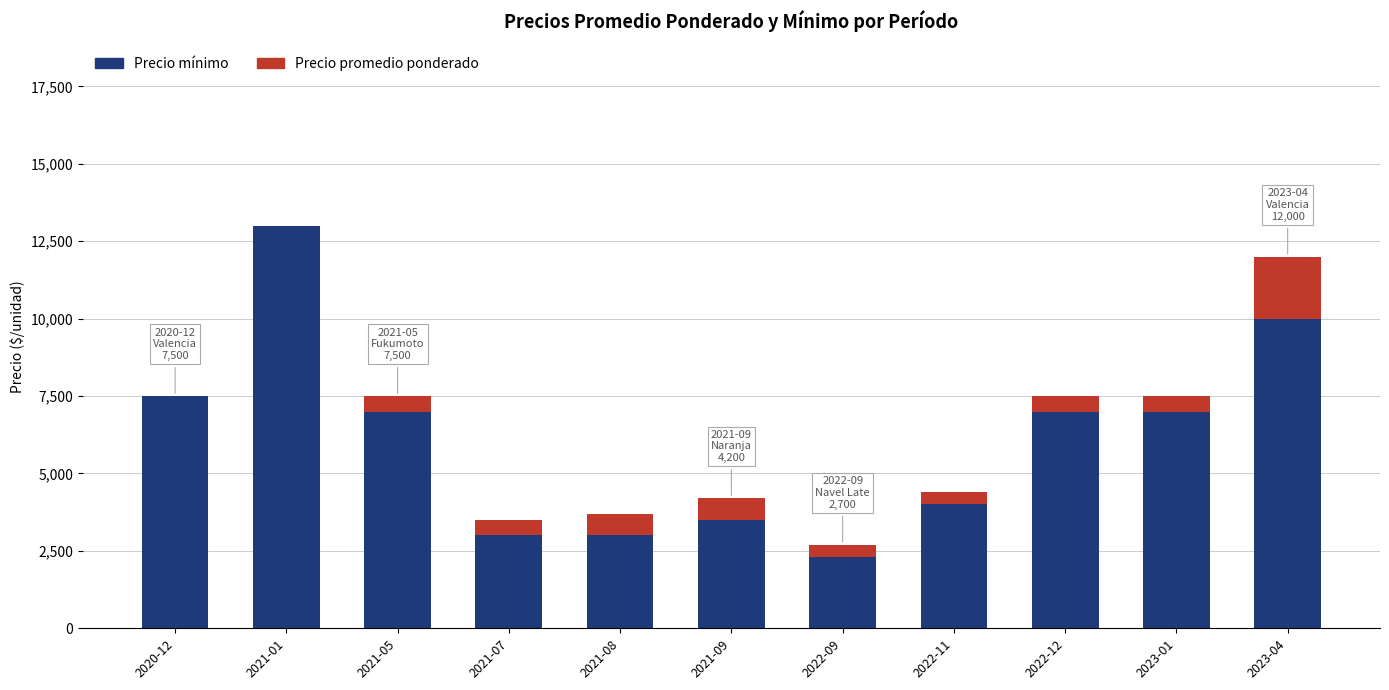

At which category is the sum across all series the highest?

2021-01